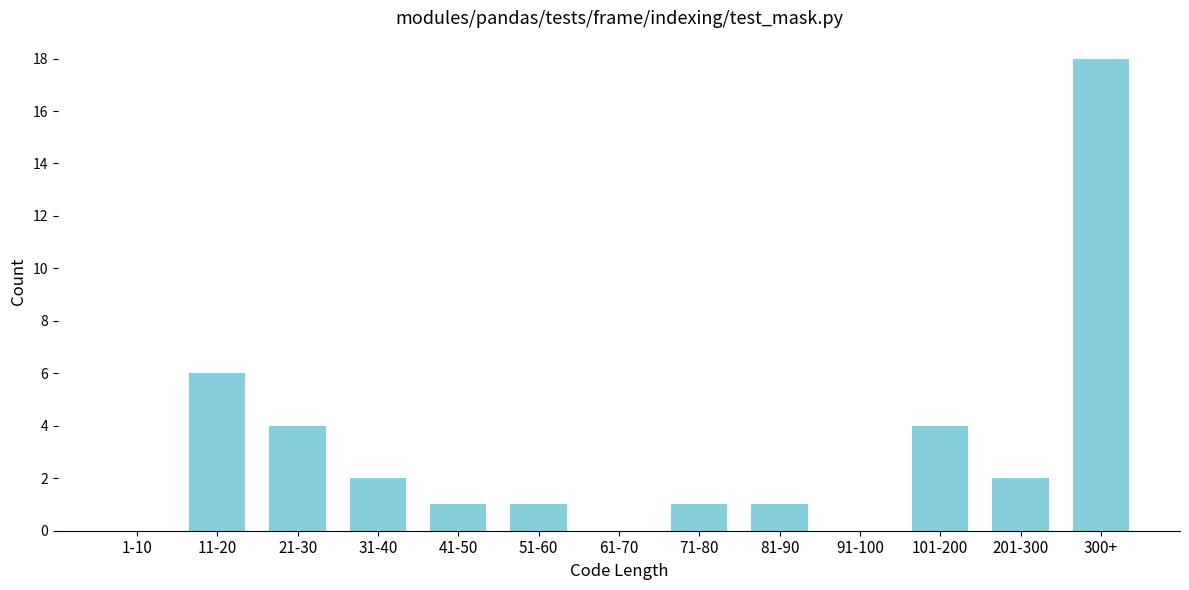

Reading left to right, what are all the values shown in this chart?

1-10=0	11-20=6	21-30=4	31-40=2	41-50=1	51-60=1	61-70=0	71-80=1	81-90=1	91-100=0	101-200=4	201-300=2	300+=18